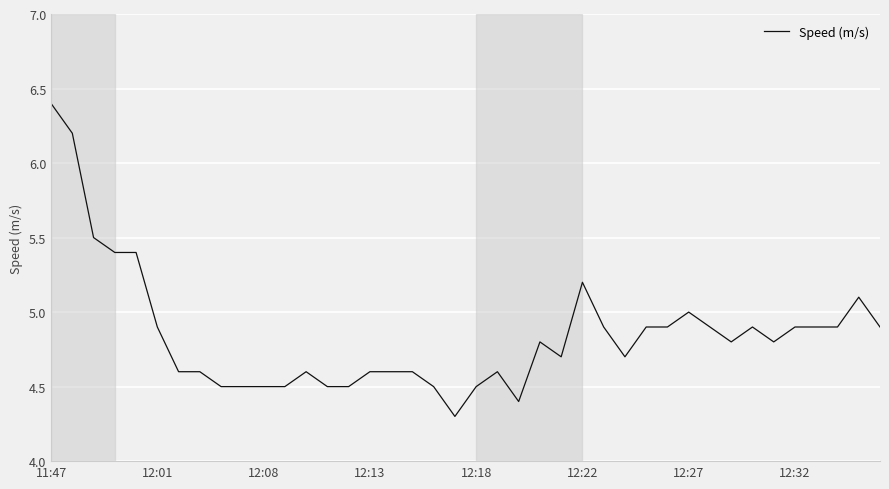

What is the greatest value displayed?

6.4